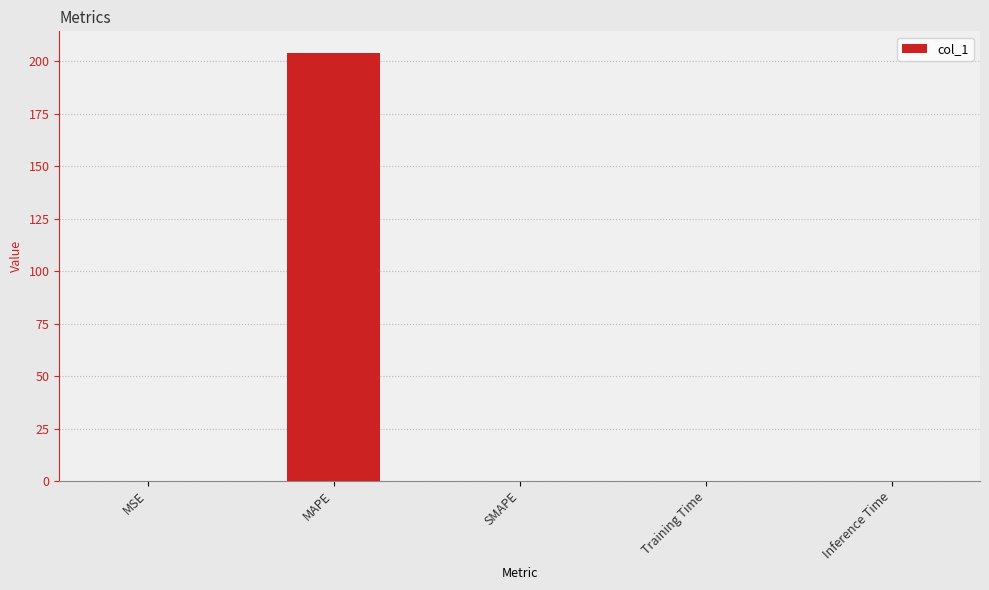

How many categories are shown in the chart?

5